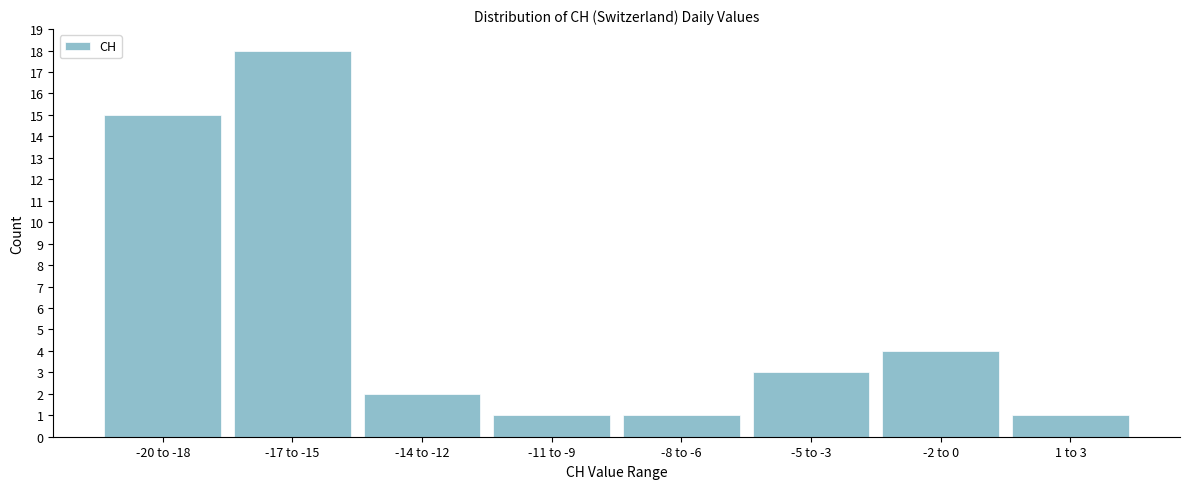

Reading right to left, list all the values displayed in this chart.

1 to 3=1	-2 to 0=4	-5 to -3=3	-8 to -6=1	-11 to -9=1	-14 to -12=2	-17 to -15=18	-20 to -18=15